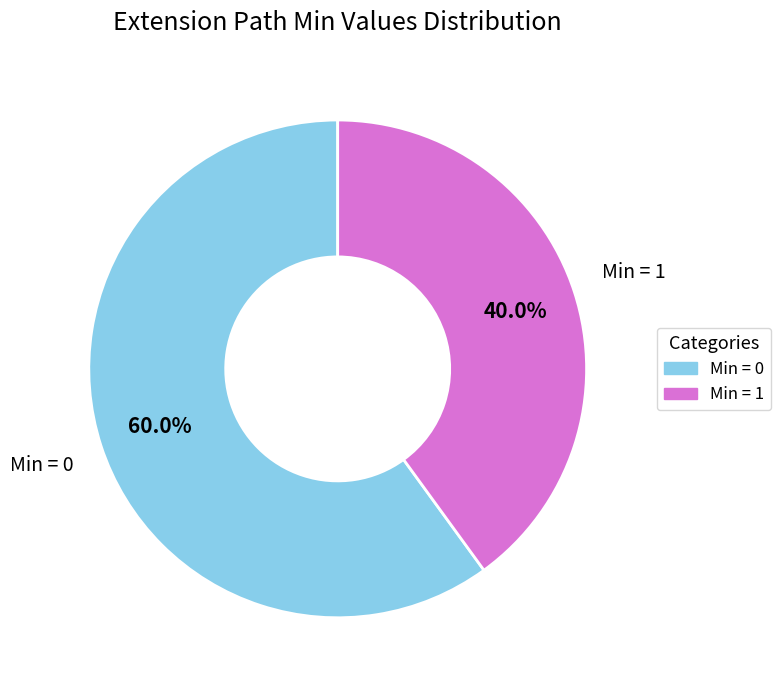

Is there any slice that represents more than half of the pie?

Yes